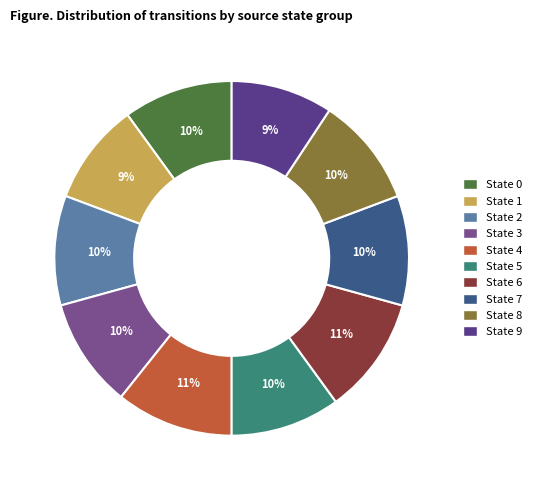

Is it true that State 5 is 10% of the pie?

True